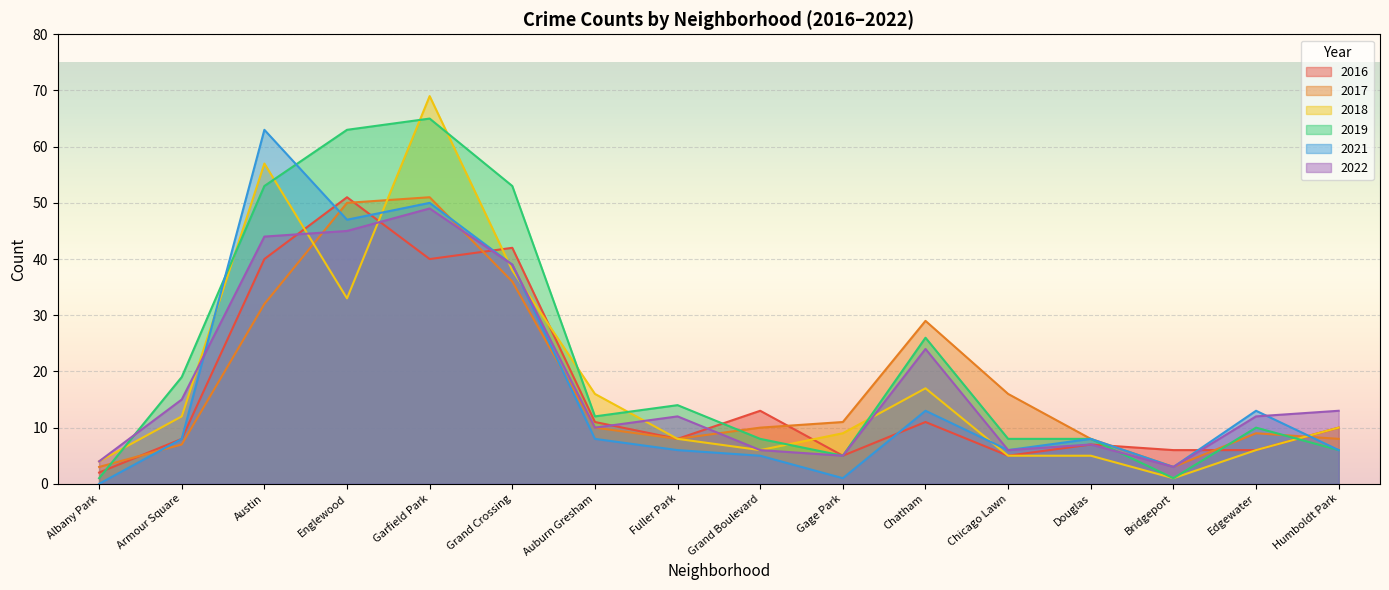

How many lines are shown in the chart?

6